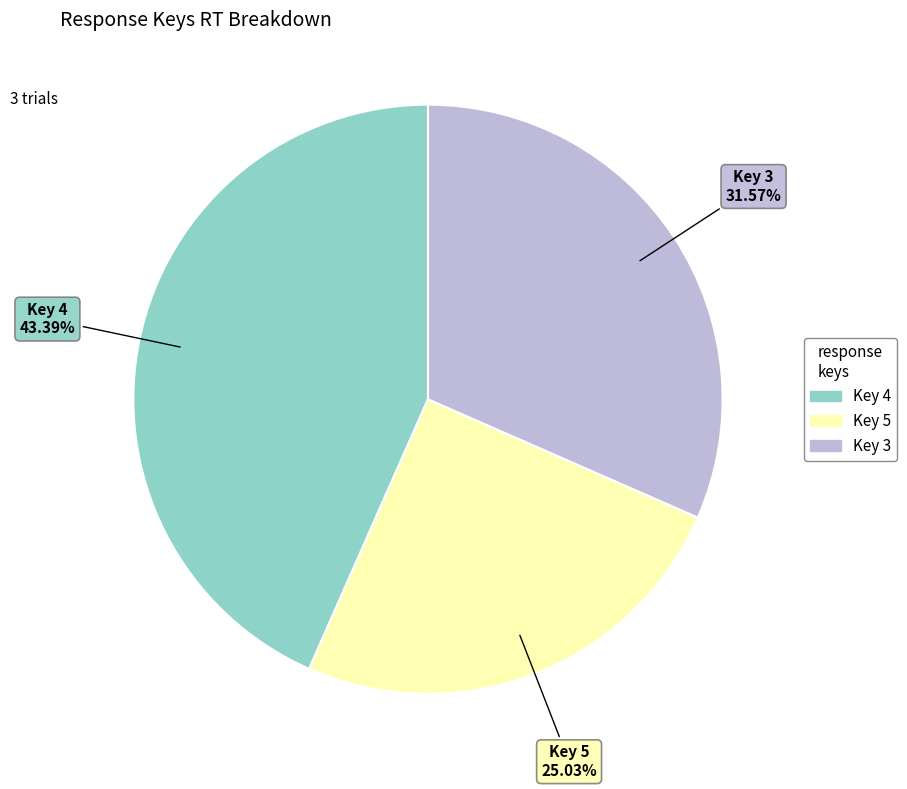

Is there a majority slice in this chart?

No